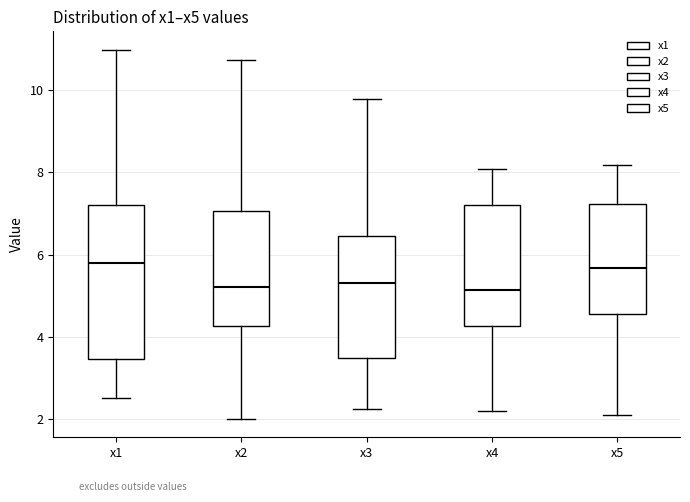

Where does the upper whisker of the box for x5 end on the y-axis? The values are not printed on the chart, so give them approximately, as read against the axis.

8.2